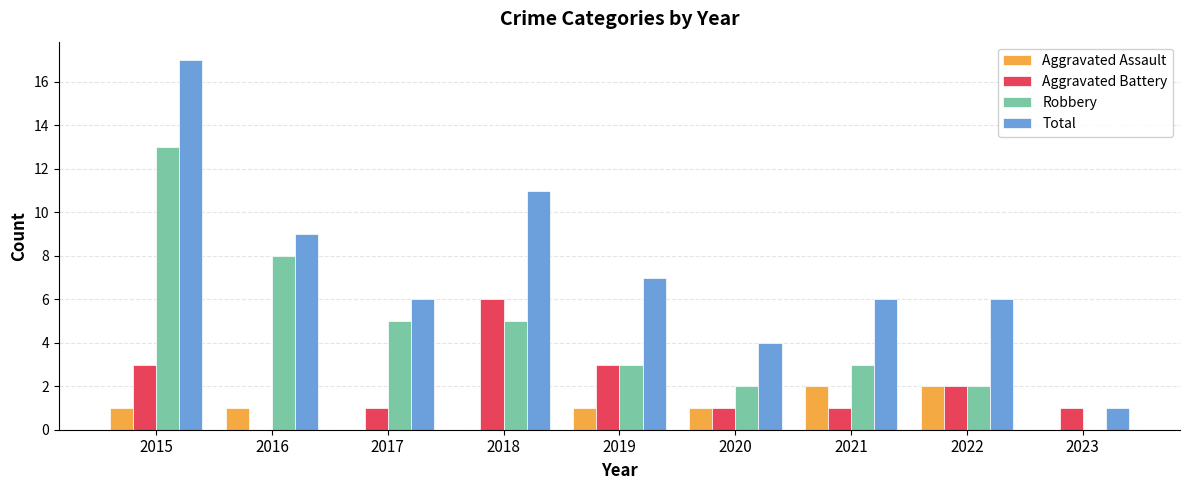

At which label does Total first exceed 6?

2015